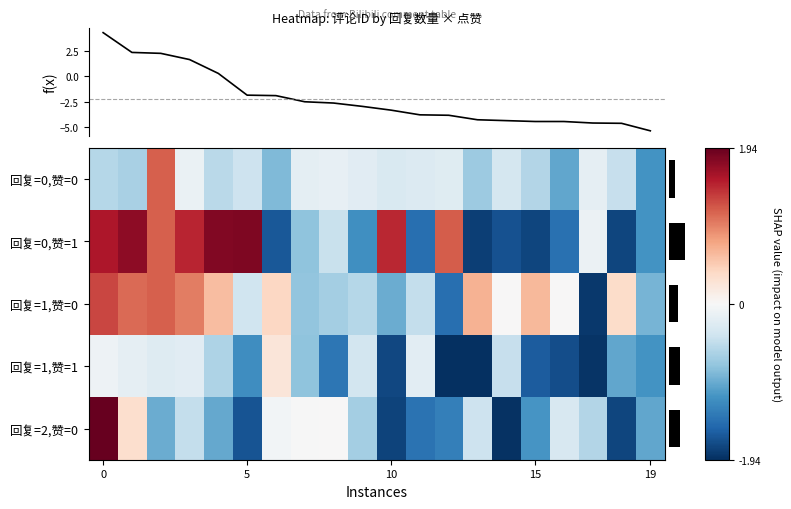

How many values in the 回复=2,赞=0 series exceed 0?

3